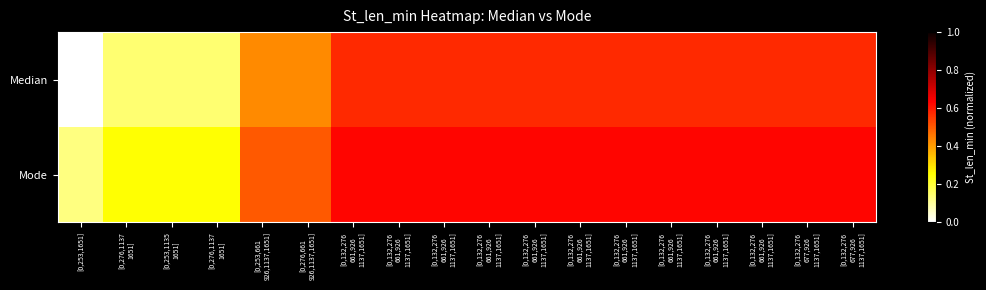

Reading left to right, list all the values displayed in this chart.

Median: [0,253,1651]=0.0	[0,276,1137
1651]=0.1	[0,253,1135
1651]=0.1	[0,276,1137
1651]=0.1	[0,253,661
926,1137,1651]=0.4	[0,276,661
926,1137,1651]=0.4	[0,132,276
661,926
1137,1651]=0.6	[0,132,276
661,926
1137,1651]=0.6	[0,132,276
661,926
1137,1651]=0.6	[0,132,276
661,926
1137,1651]=0.6	[0,132,276
661,926
1137,1651]=0.6	[0,132,276
661,926
1137,1651]=0.6	[0,132,276
661,926
1137,1651]=0.6	[0,132,276
661,926
1137,1651]=0.6	[0,132,276
661,926
1137,1651]=0.6	[0,132,276
661,926
1137,1651]=0.6	[0,132,276
677,926
1137,1651]=0.6	[0,132,276
677,926
1137,1651]=0.6
Mode: [0,253,1651]=0.1	[0,276,1137
1651]=0.2	[0,253,1135
1651]=0.2	[0,276,1137
1651]=0.2	[0,253,661
926,1137,1651]=0.5	[0,276,661
926,1137,1651]=0.5	[0,132,276
661,926
1137,1651]=0.6	[0,132,276
661,926
1137,1651]=0.6	[0,132,276
661,926
1137,1651]=0.6	[0,132,276
661,926
1137,1651]=0.6	[0,132,276
661,926
1137,1651]=0.6	[0,132,276
661,926
1137,1651]=0.6	[0,132,276
661,926
1137,1651]=0.6	[0,132,276
661,926
1137,1651]=0.6	[0,132,276
661,926
1137,1651]=0.6	[0,132,276
661,926
1137,1651]=0.6	[0,132,276
677,926
1137,1651]=0.6	[0,132,276
677,926
1137,1651]=0.6